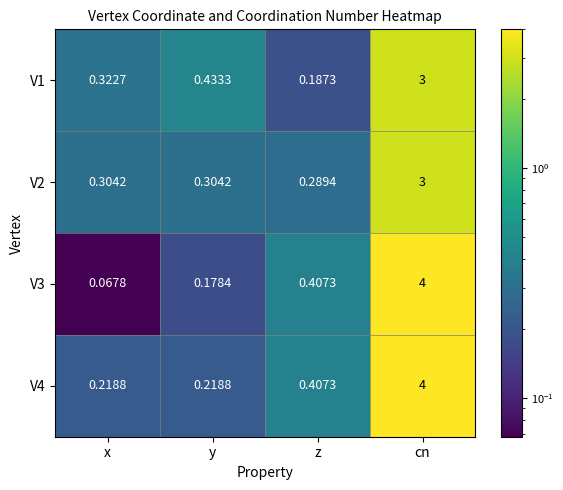

Rank the categories by V1 value from highest to lowest.

cn, y, x, z